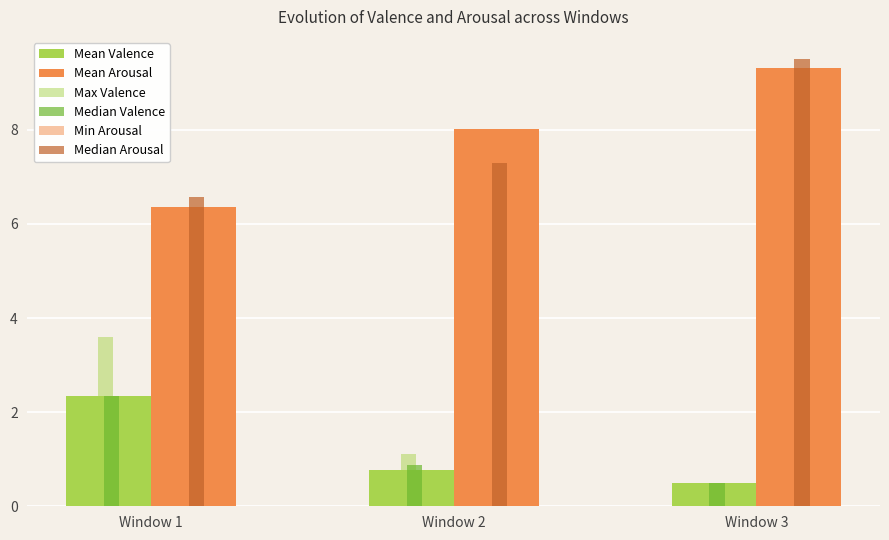

Rank the categories by Min Arousal value from highest to lowest.

Window 3, Window 2, Window 1